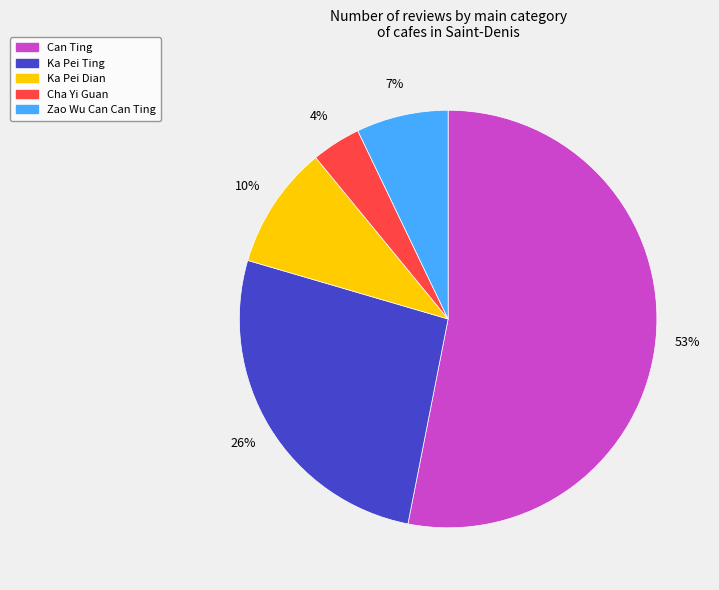

Is it true that Ka Pei Dian is 10% of the pie?

True